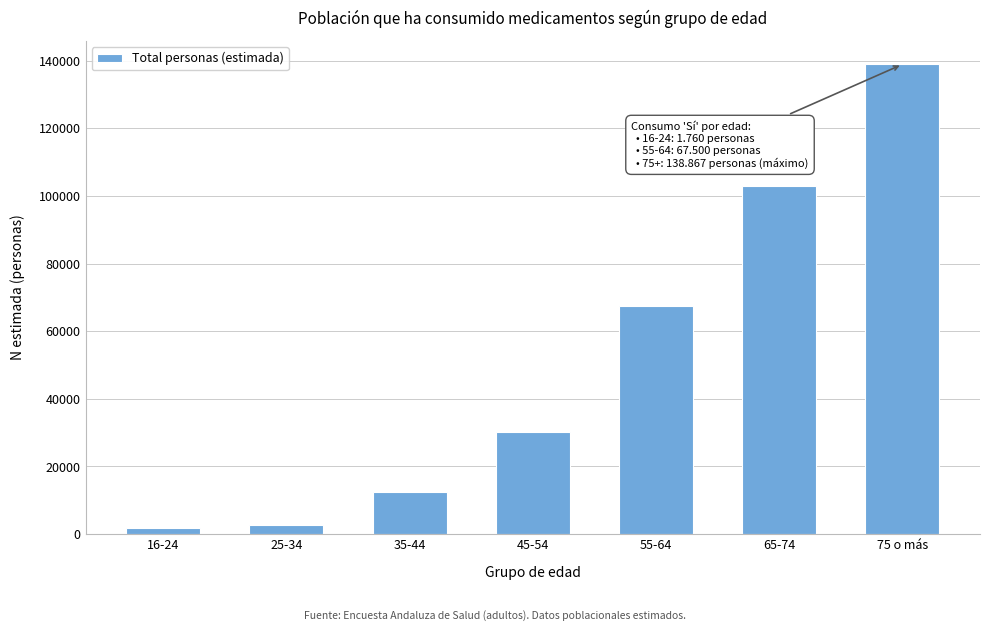

Reading right to left, list all the values displayed in this chart.

138867	102964	67500	30065	12312	2782	1760